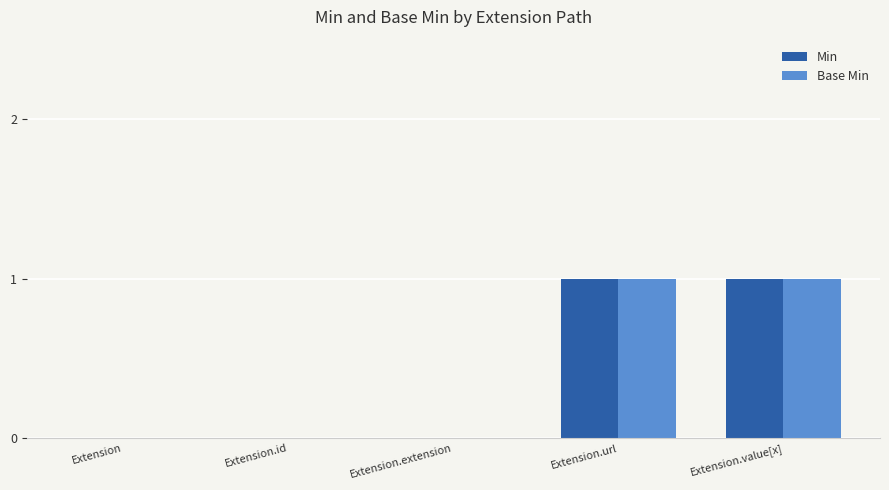

The value of Base Min at Extension.extension is 0. True or false?

True